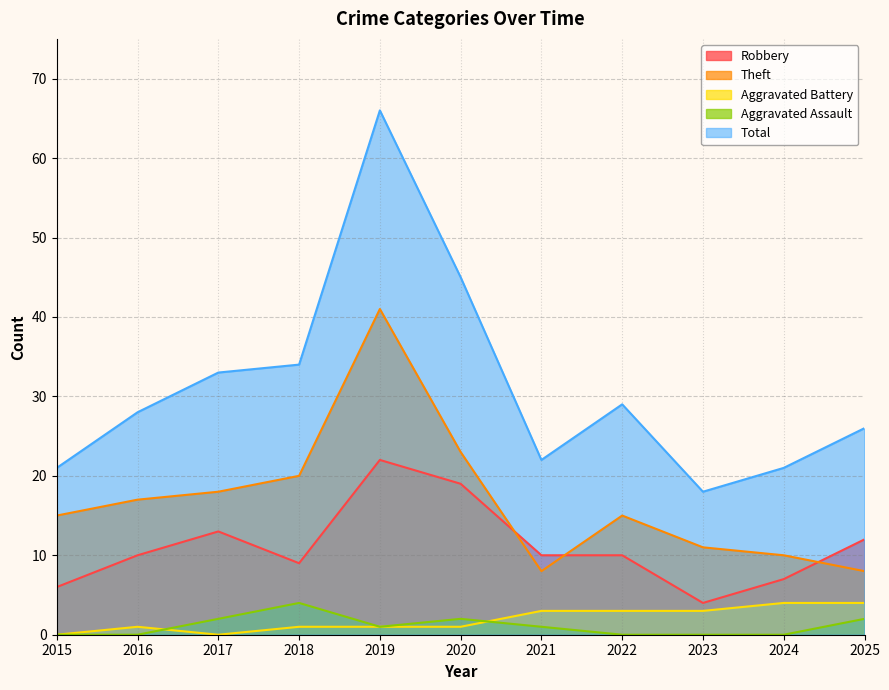

How many lines are shown in the chart?

5